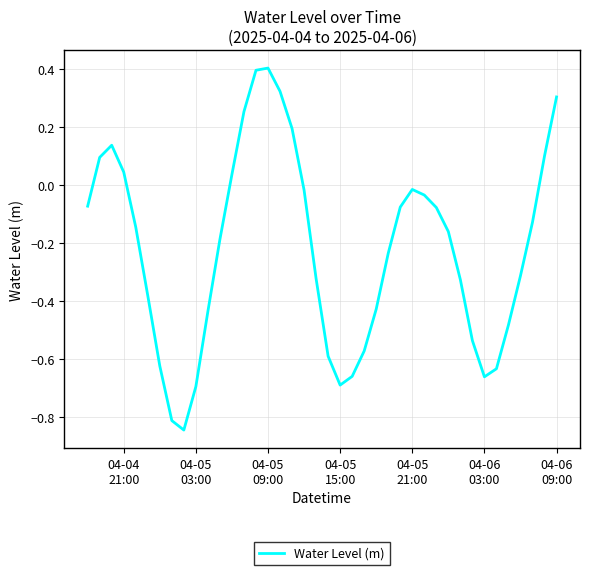

What is the difference between the maximum and minimum values?

1.2